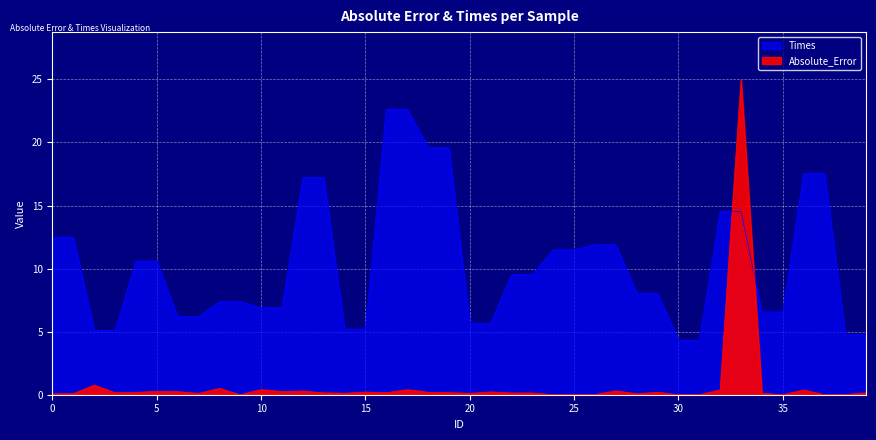

At which category does the chart reach its minimum across all series?

9